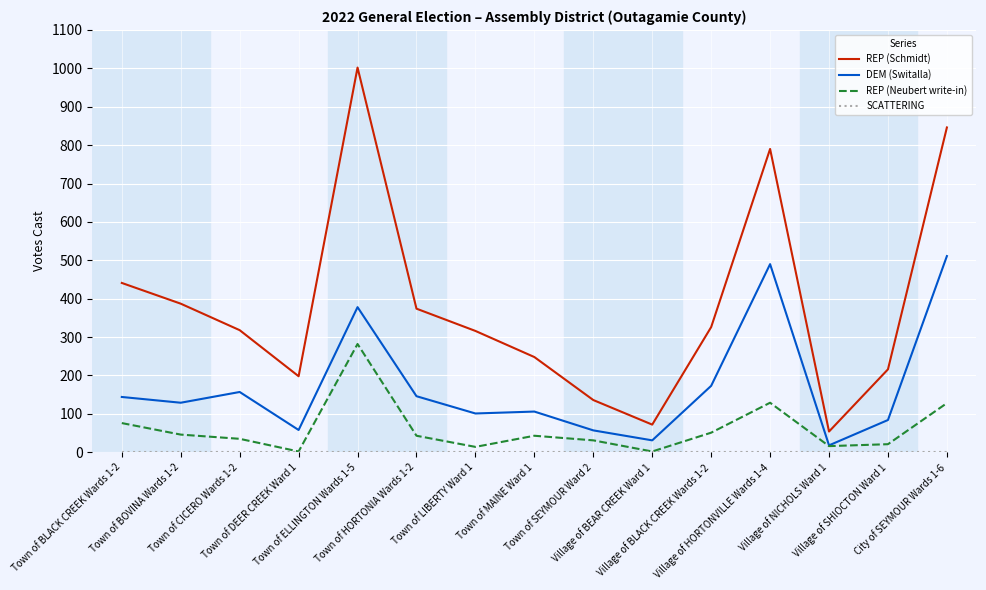

Does the chart have visible grid lines?

Yes